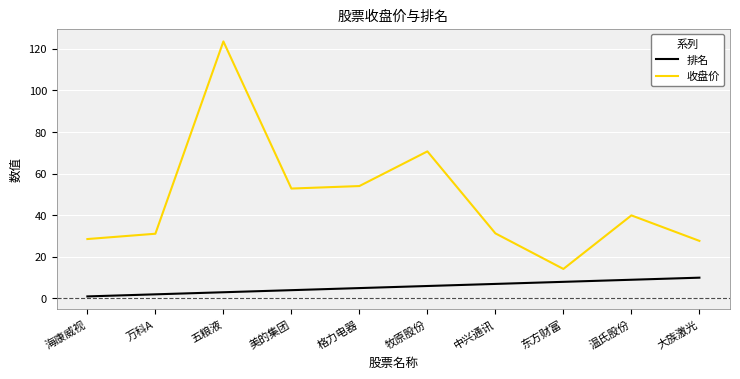

At which label is 收盘价 closest to 68?

牧原股份